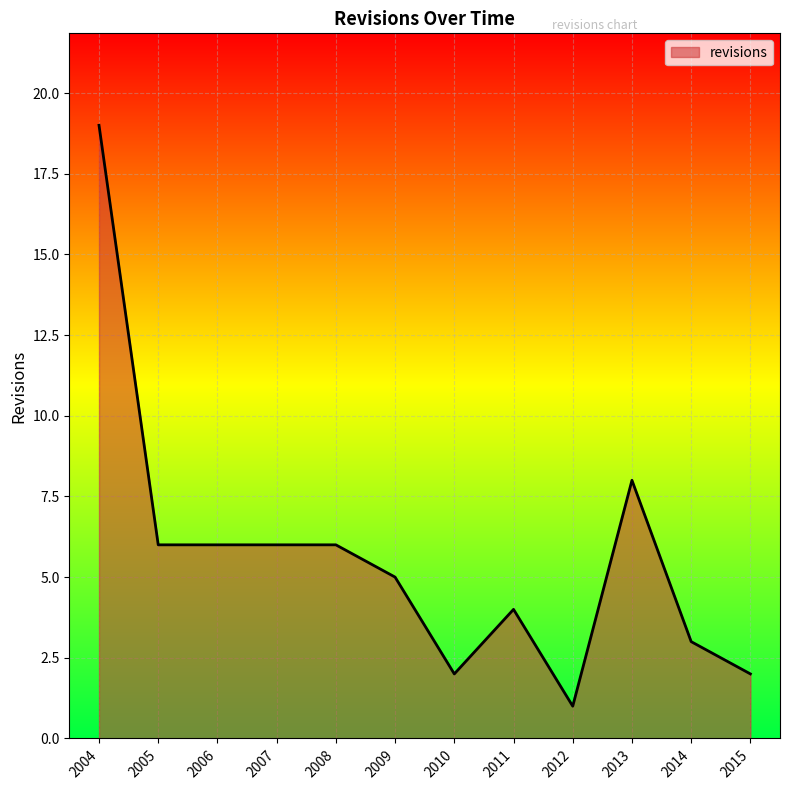

What is the difference between the second highest and minimum values?

7